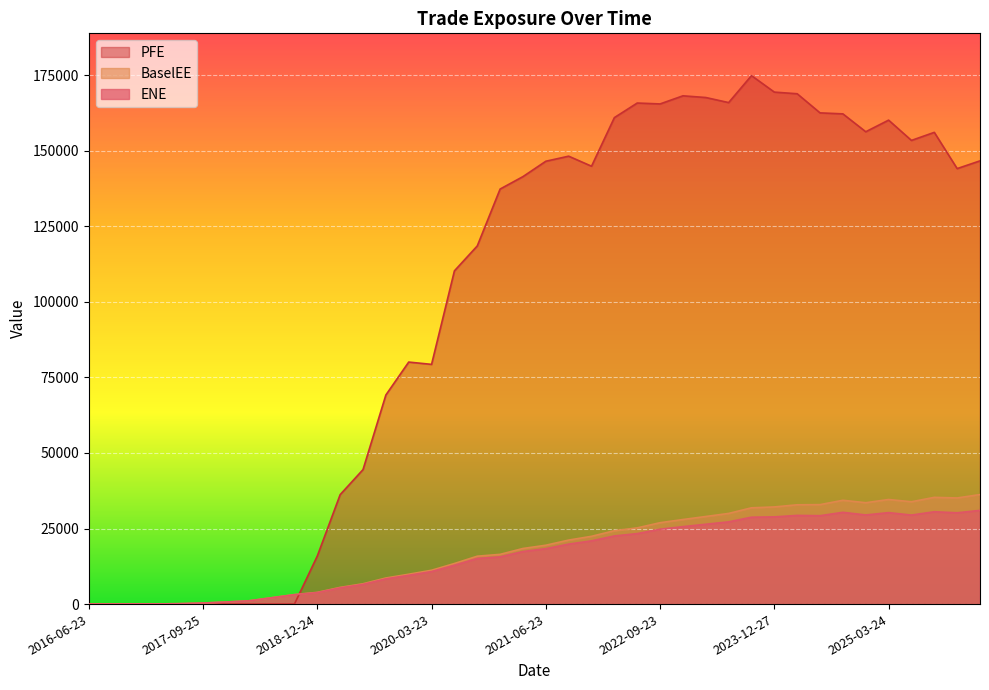

Which series has the largest total across all categories?

PFE